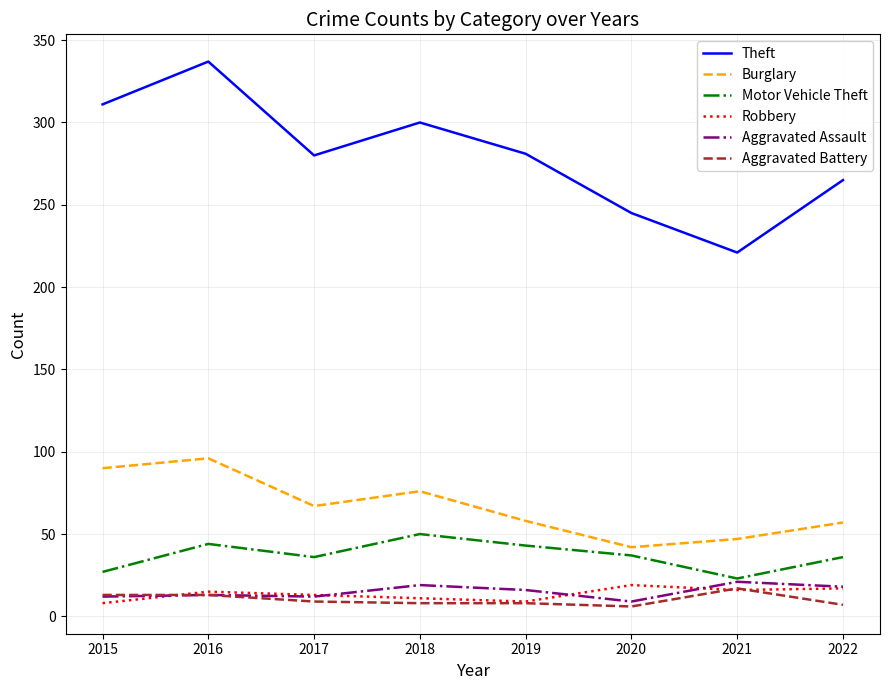

What is the sum of the Aggravated Battery values at 2021 and 2020?

23